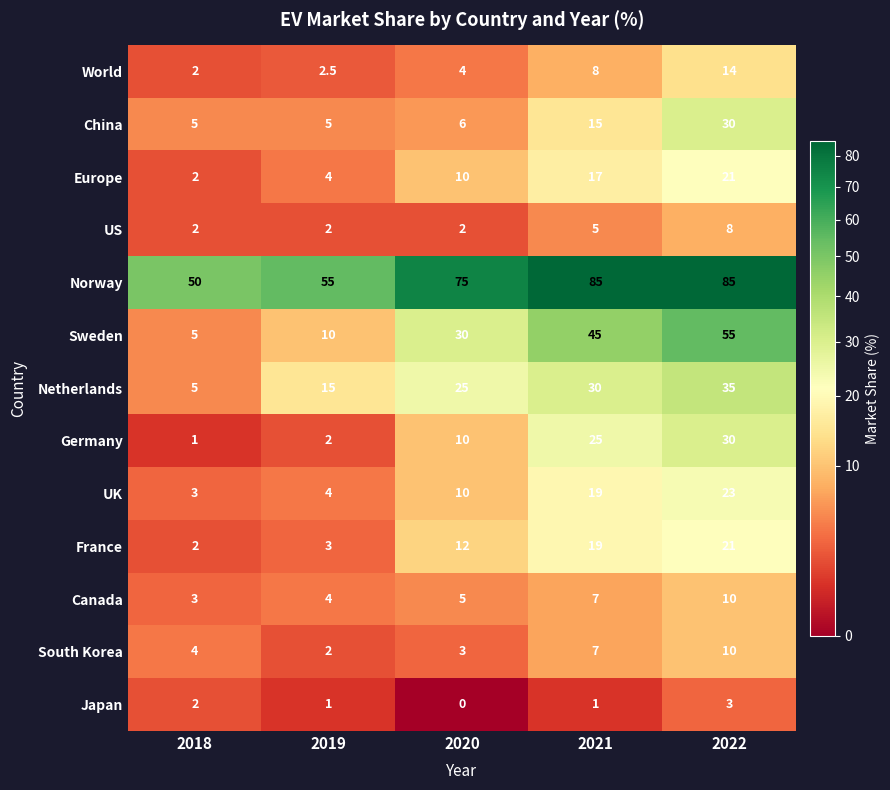

Which series changed the most between 2020 and 2022?

Sweden